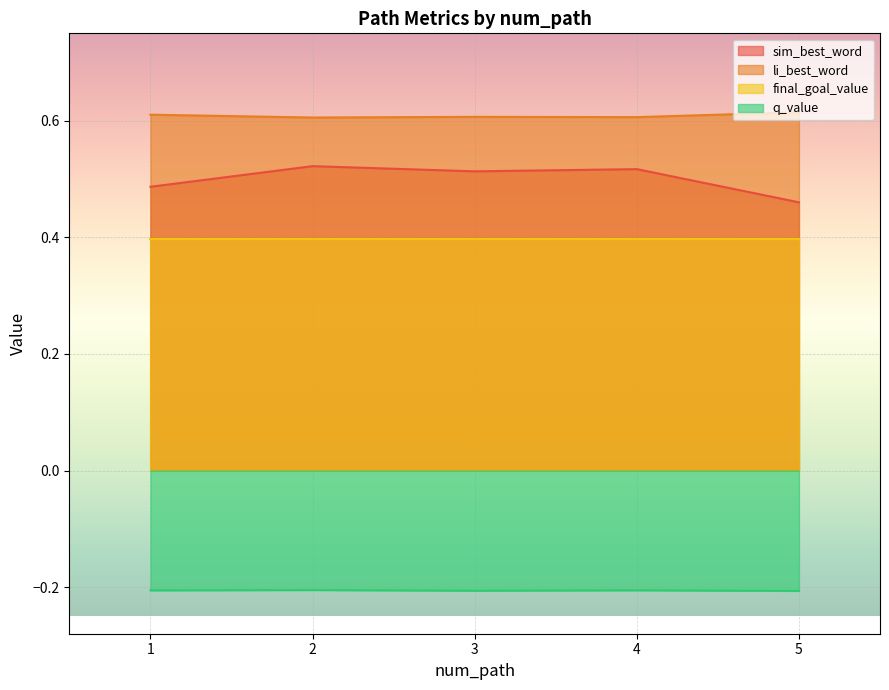

What is the approximate value of sim_best_word at 3?

0.5